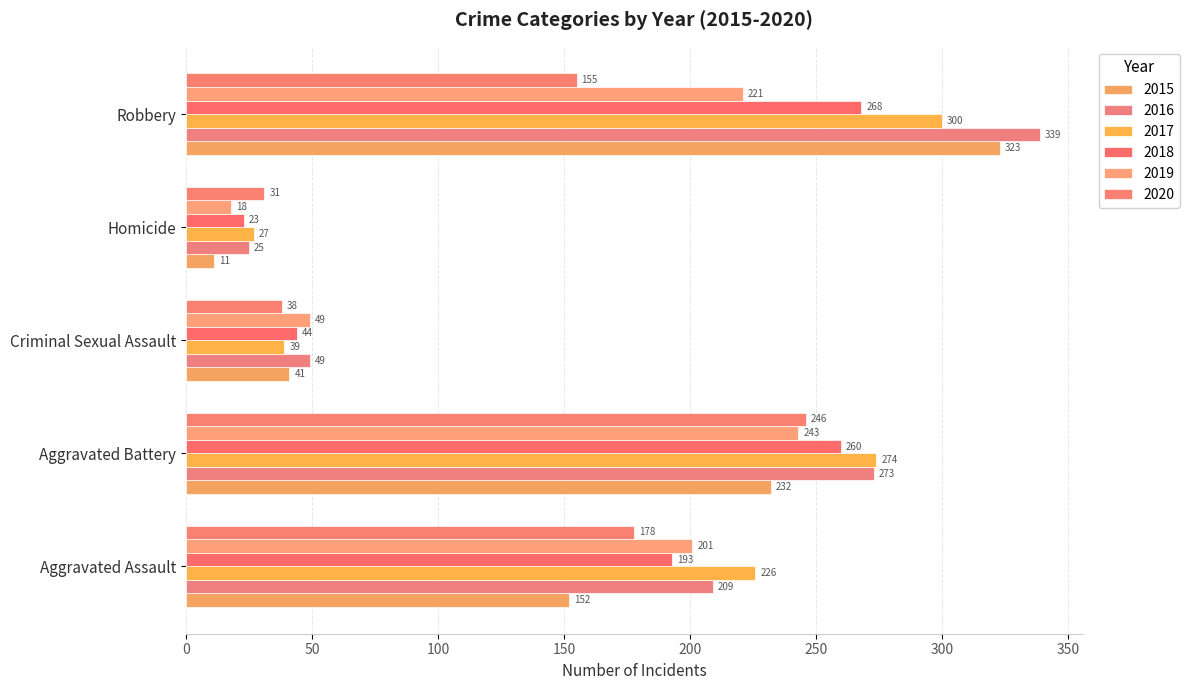

How many data points does each series have?

5